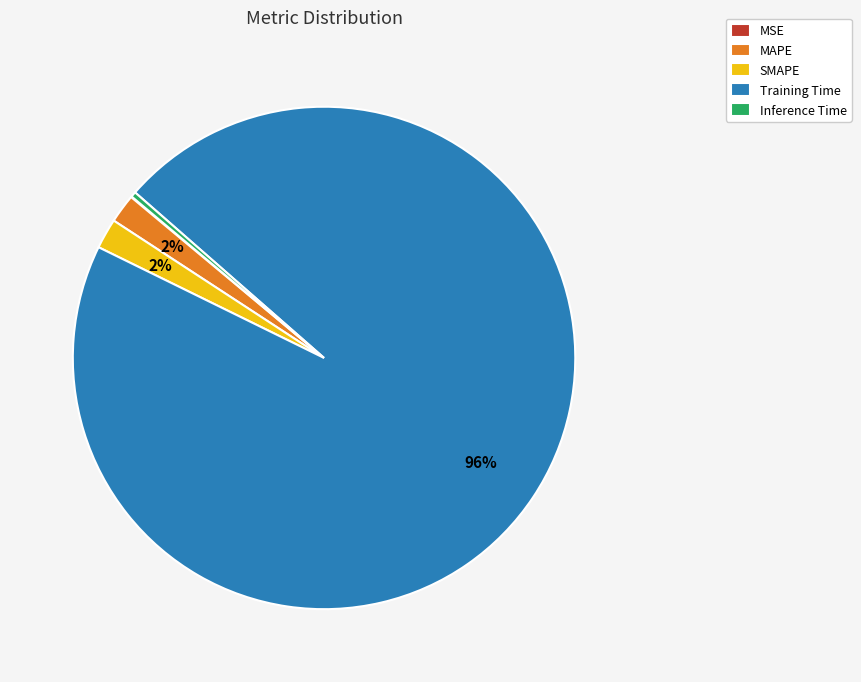

True or false: Training Time accounts for 96% of the total.

True